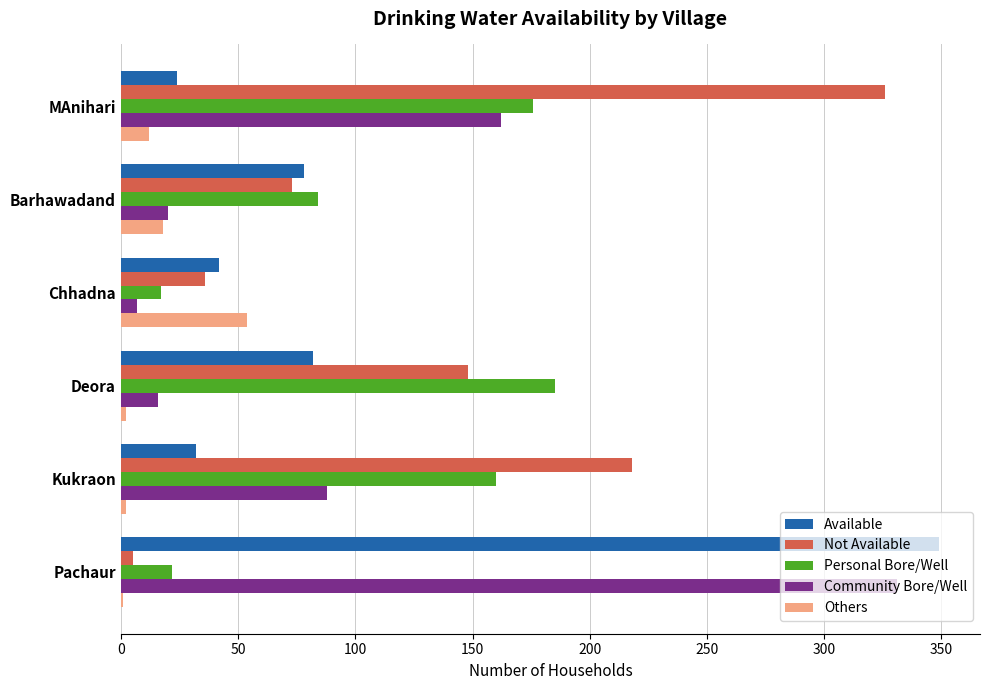

What is the highest value of the Community Bore/Well series?

331